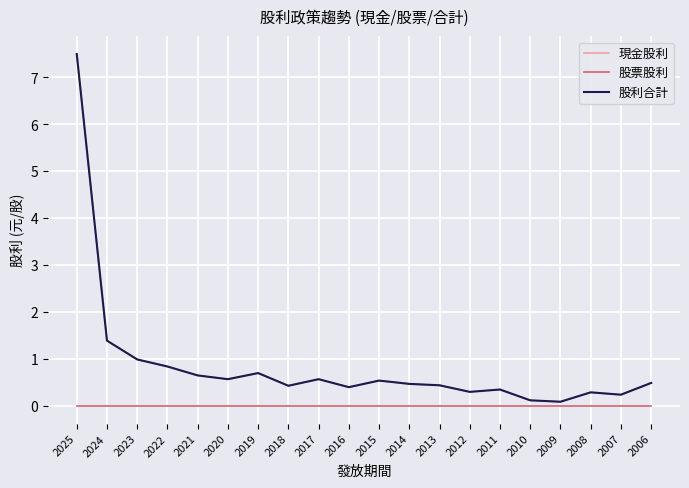

What is the value of the 股利合計 point at the 11th from the left?

0.6